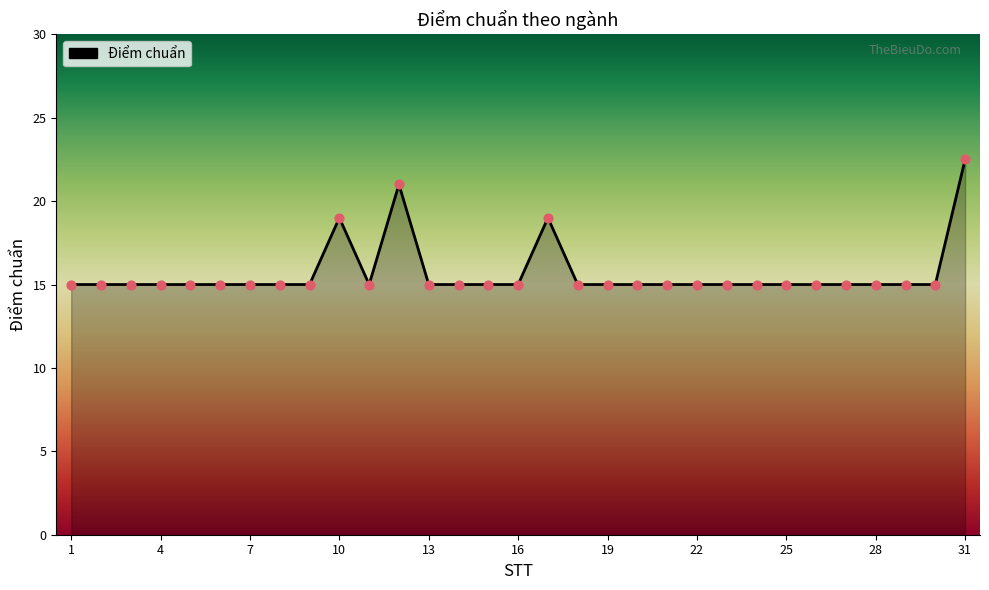

What is the difference between the maximum and minimum values?

7.5